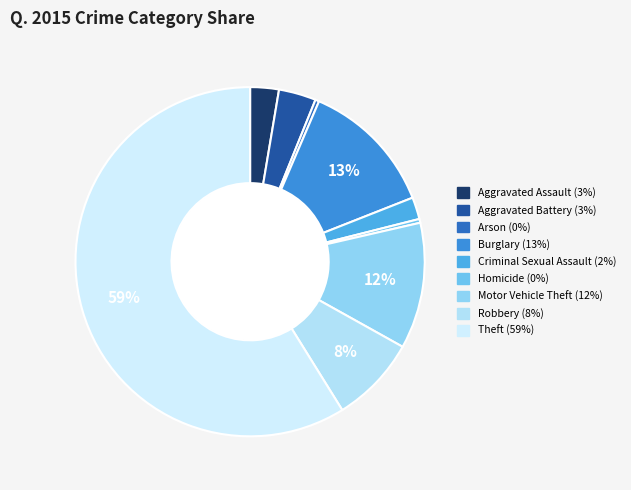

How much of the chart is everything except Aggravated Battery?

96.5%